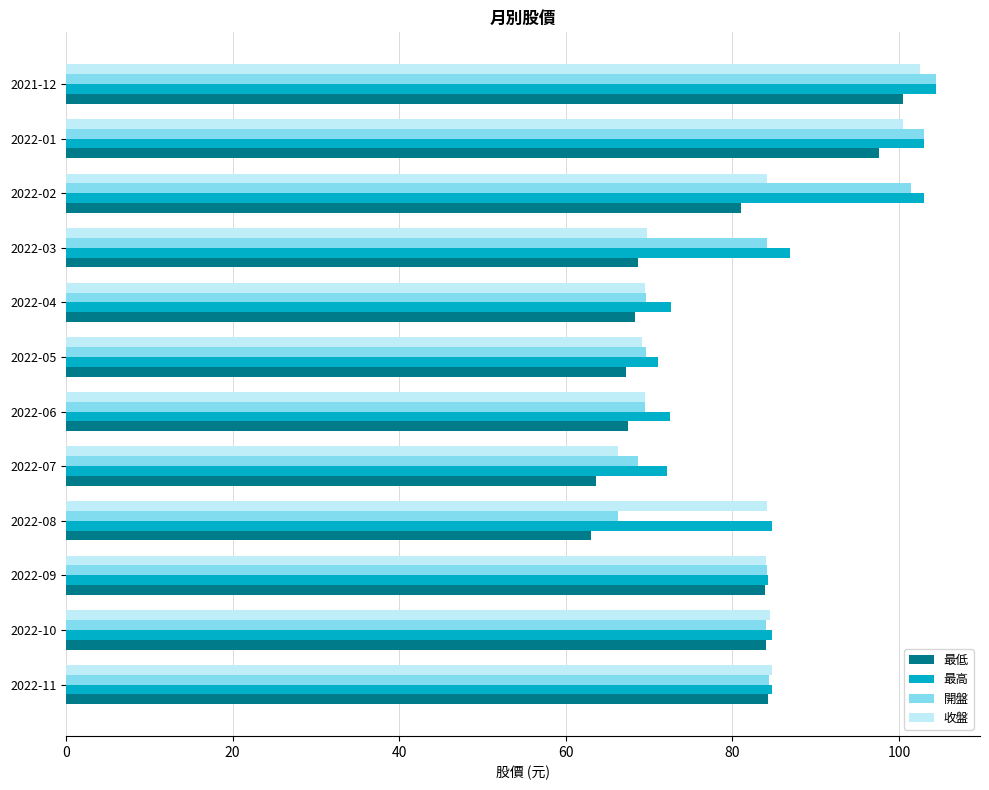

What is the difference between the 最高 values at 2022-03 and 2022-04?

14.3